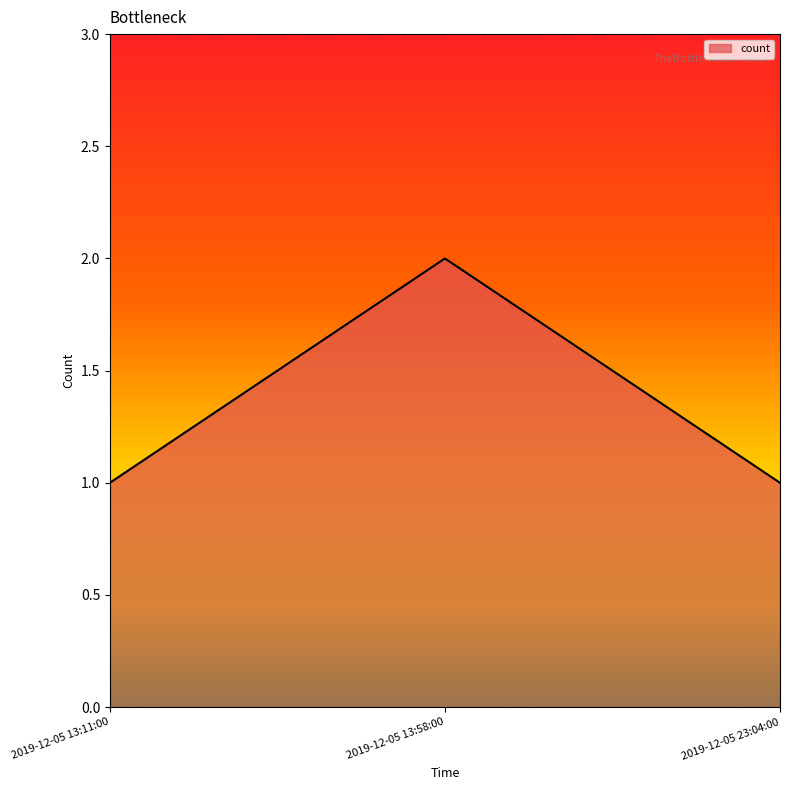

What is the difference between the maximum and minimum values?

1